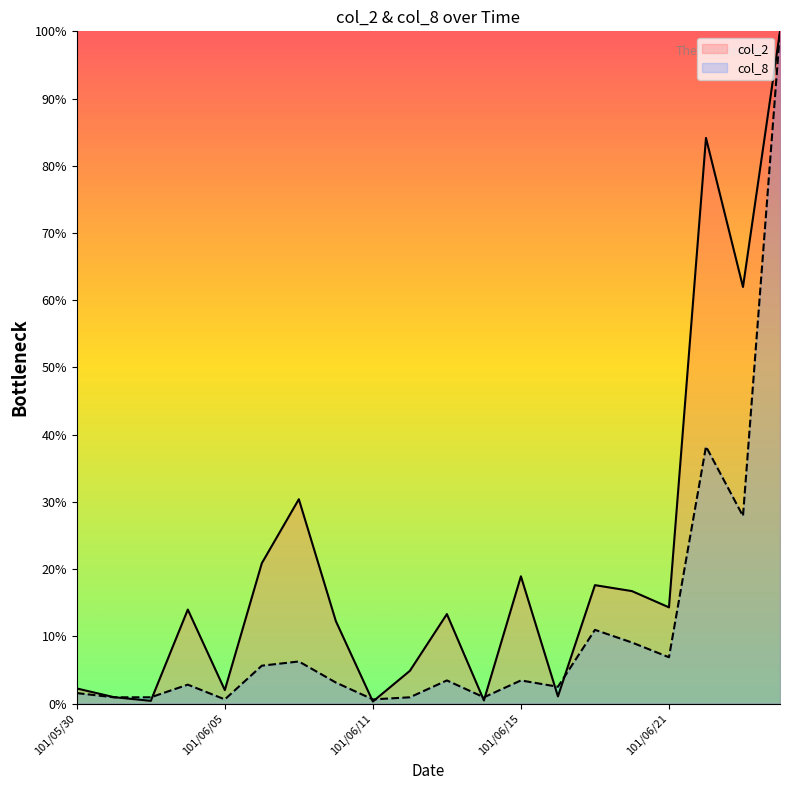

True or false: col_2 has more than 2 interior local peaks.

True